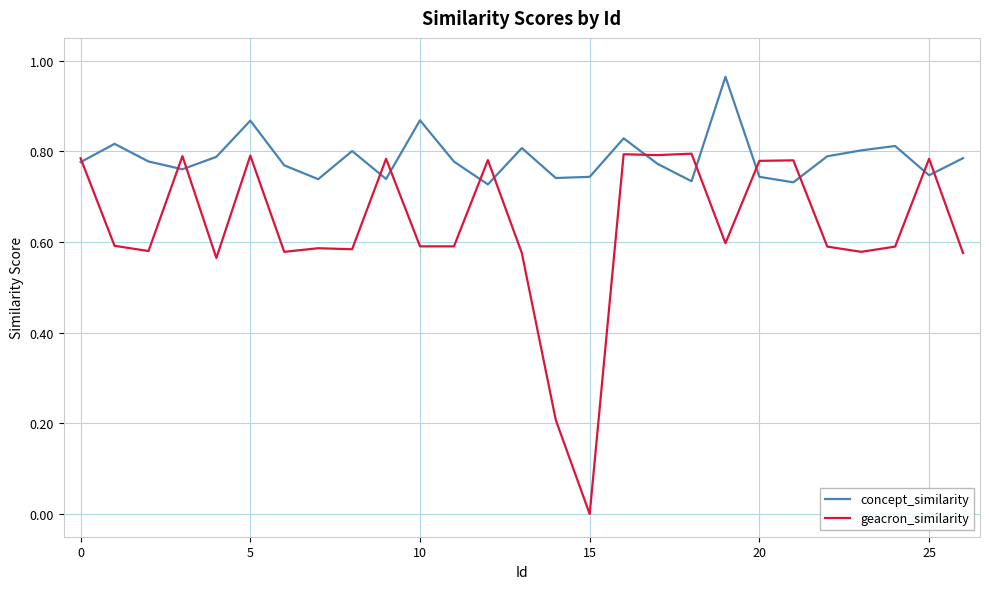

How many interior local valleys does the concept_similarity series have?

8